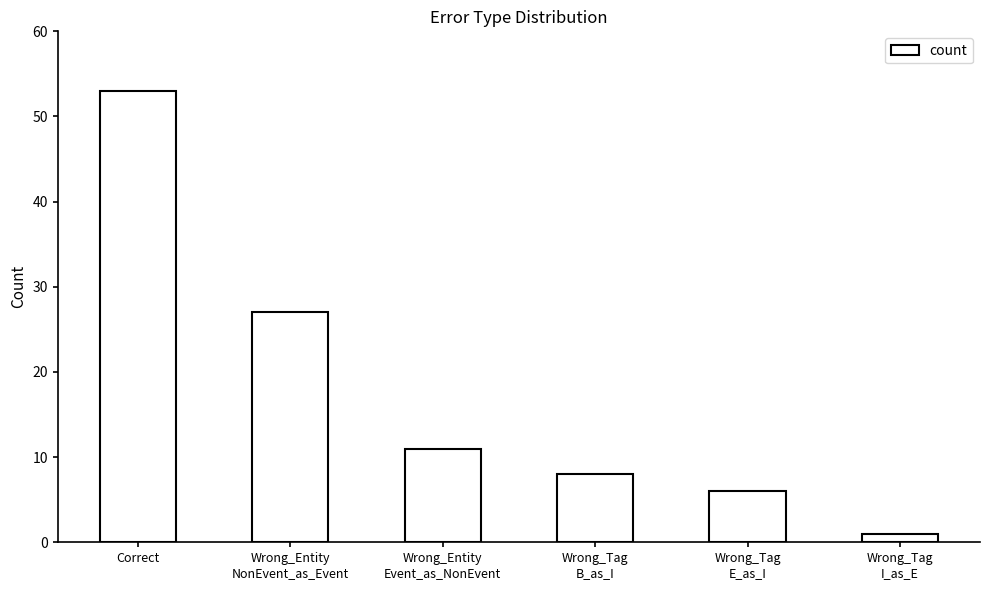

Is it true that the value at Wrong_Entity
NonEvent_as_Event is 27?

True